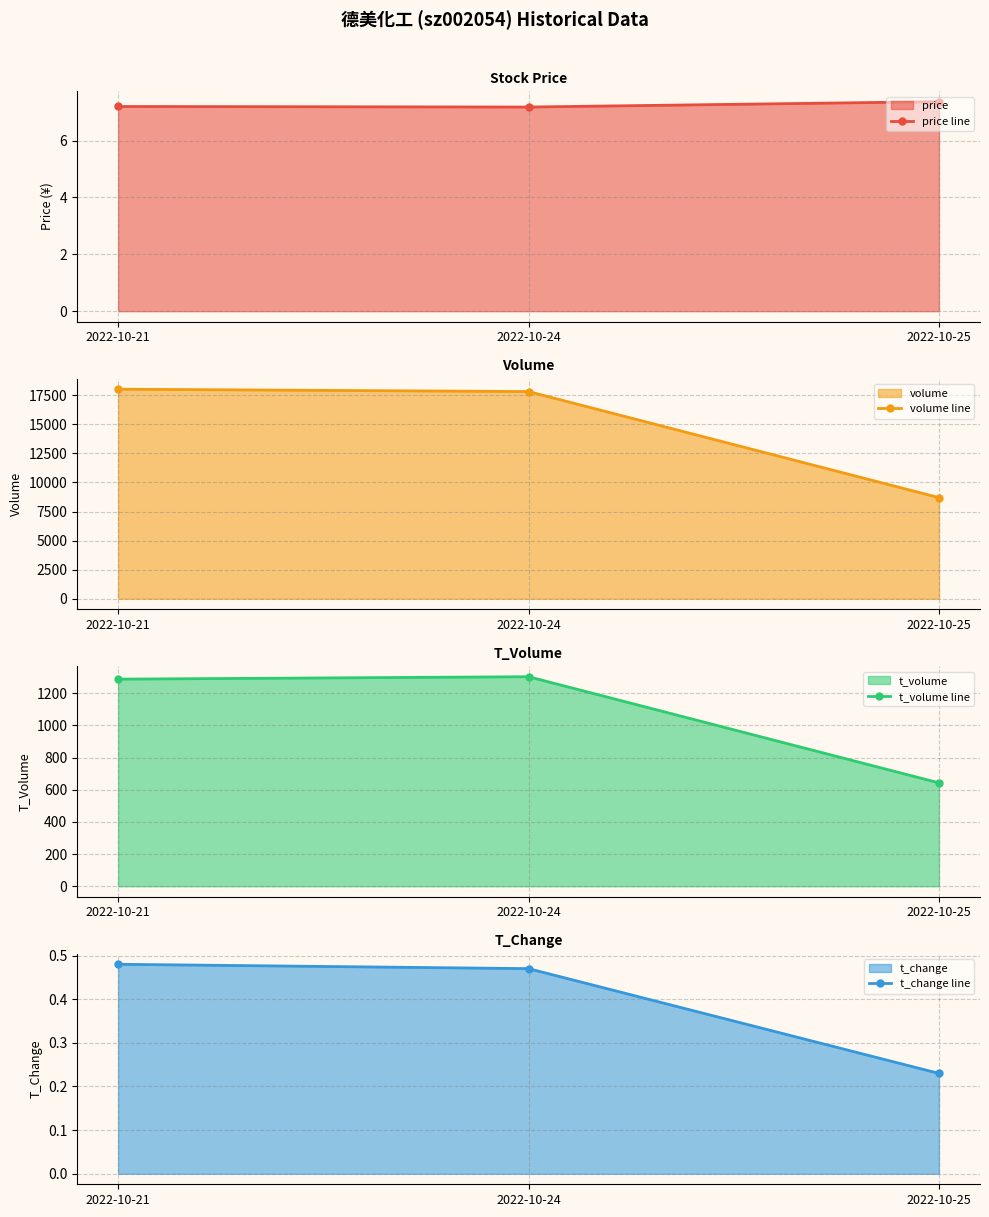

What is the total value across all series at 2022-10-24?

19131.7